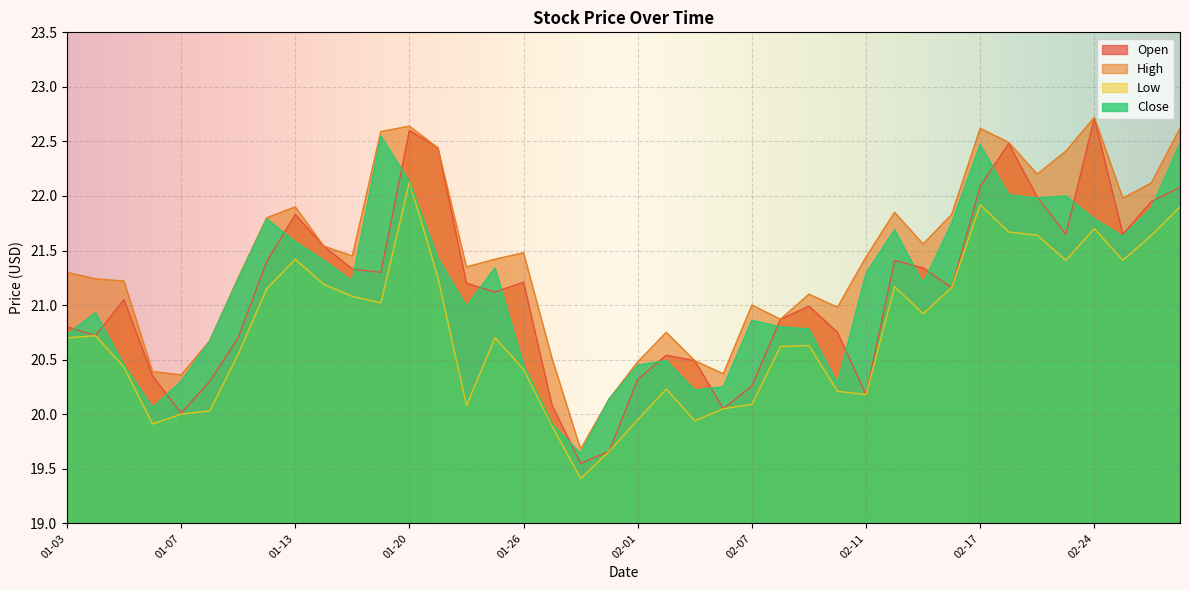

Which label corresponds to the largest value in the chart?

02-24